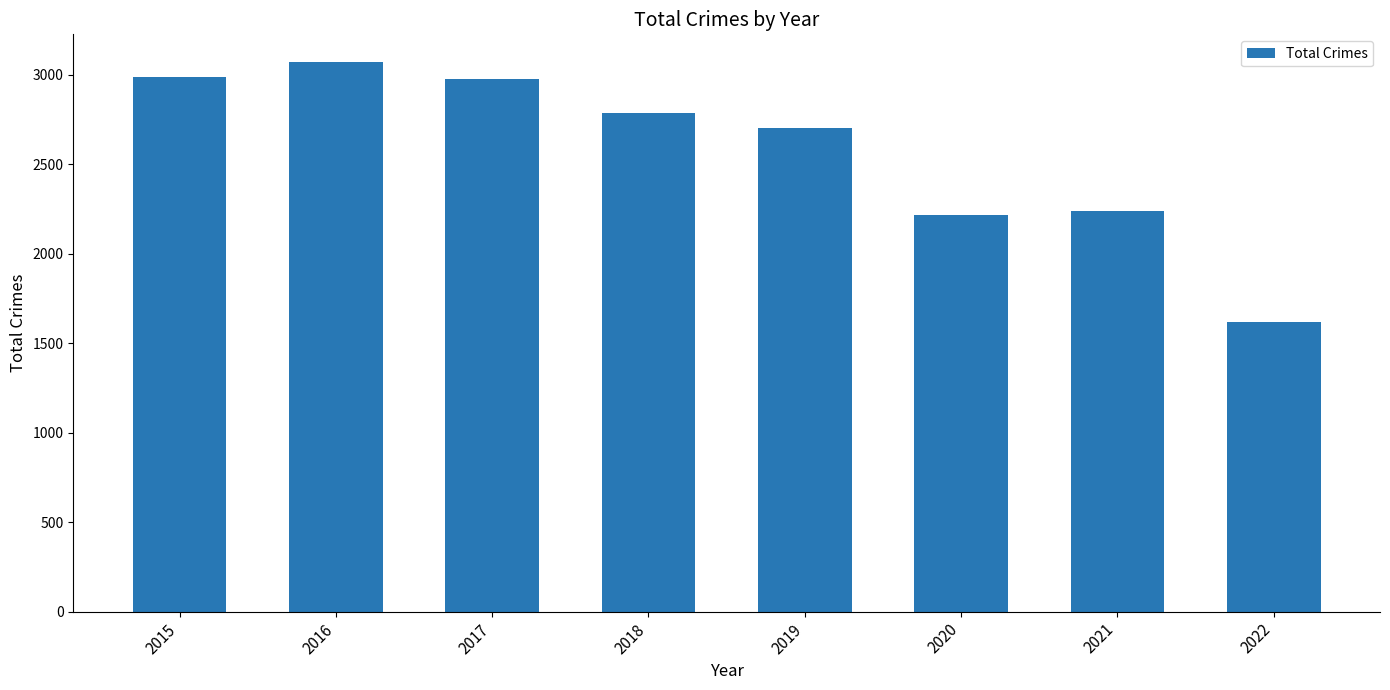

What is the maximum value shown in the chart?

3071